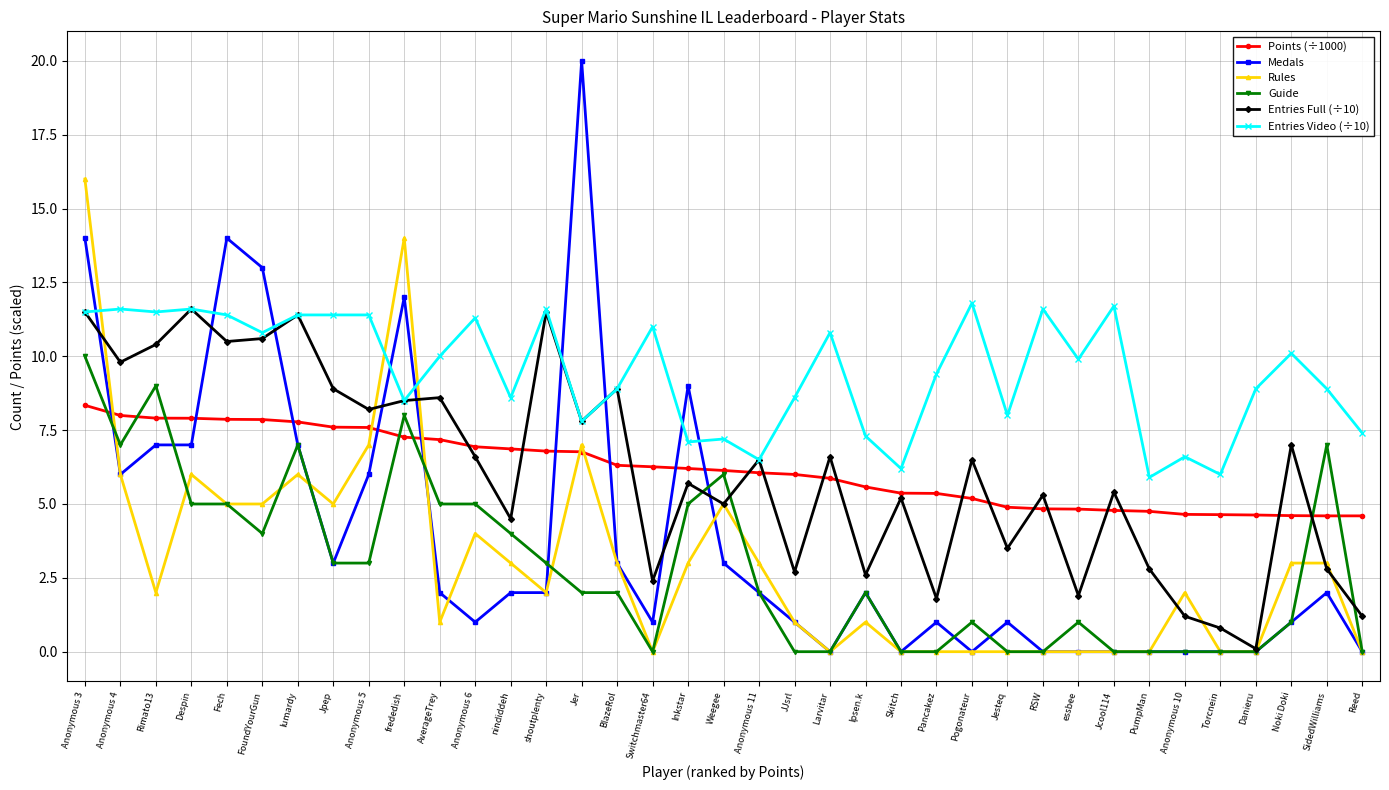

At which category is the sum across all series the highest?

Anonymous 3